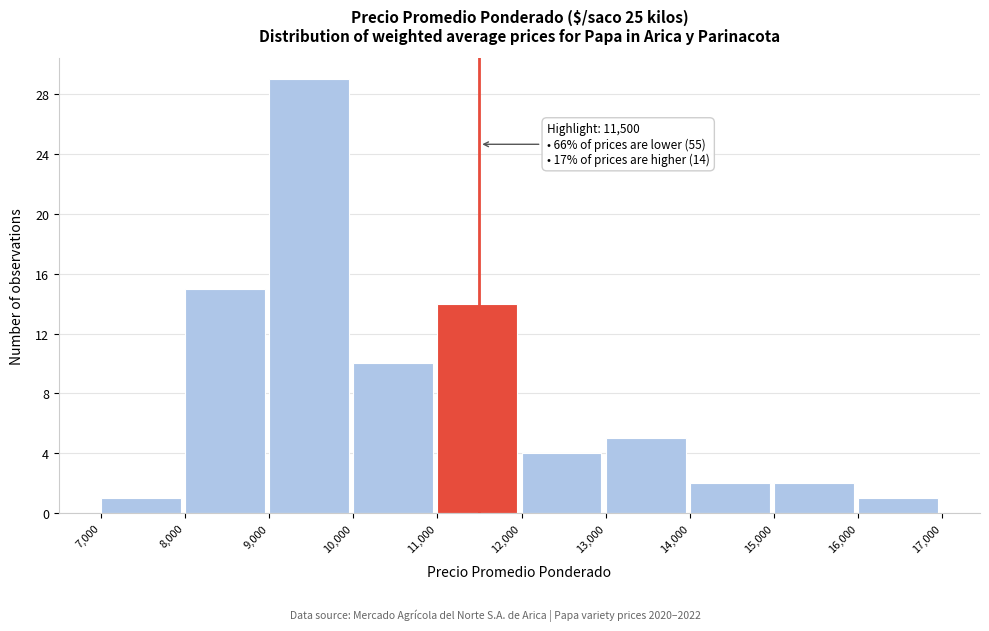

Which range on the x-axis has the tallest bar?

9,000 to 10,000